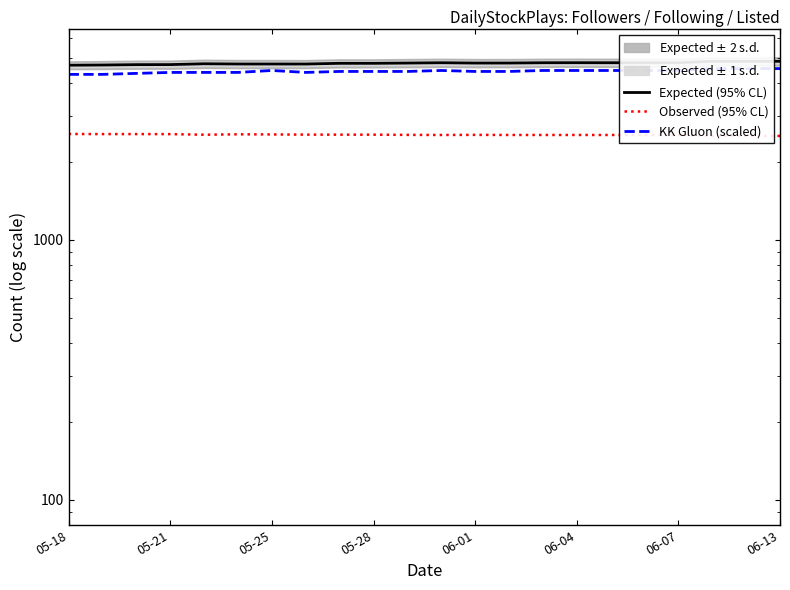

The Expected (95% CL) series shows 4802 at 11. True or false?

True